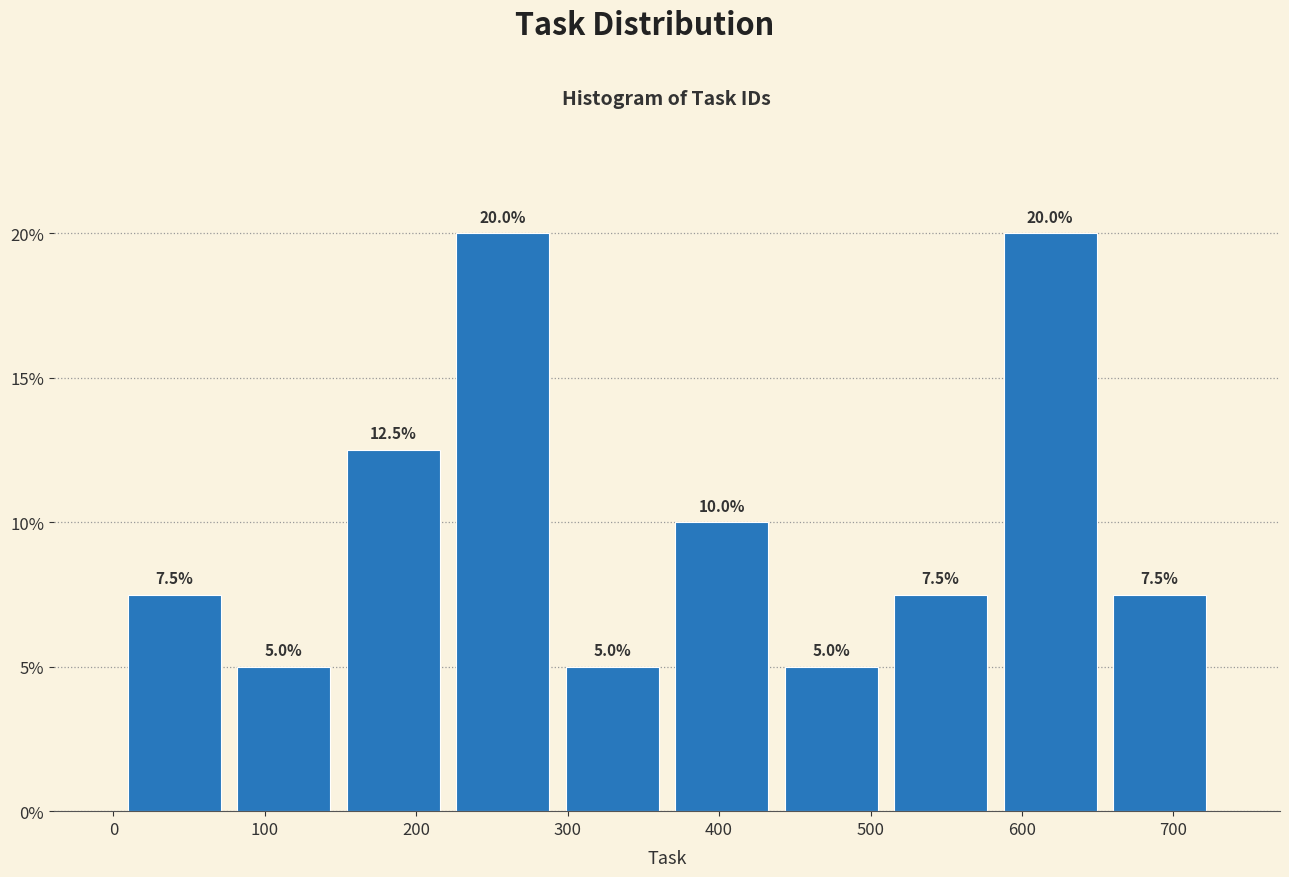

What is the height of the bar covering 220 to 290 on the x-axis? The bar edges are not printed on the chart, so give them approximately, as read against the axis.

20.0